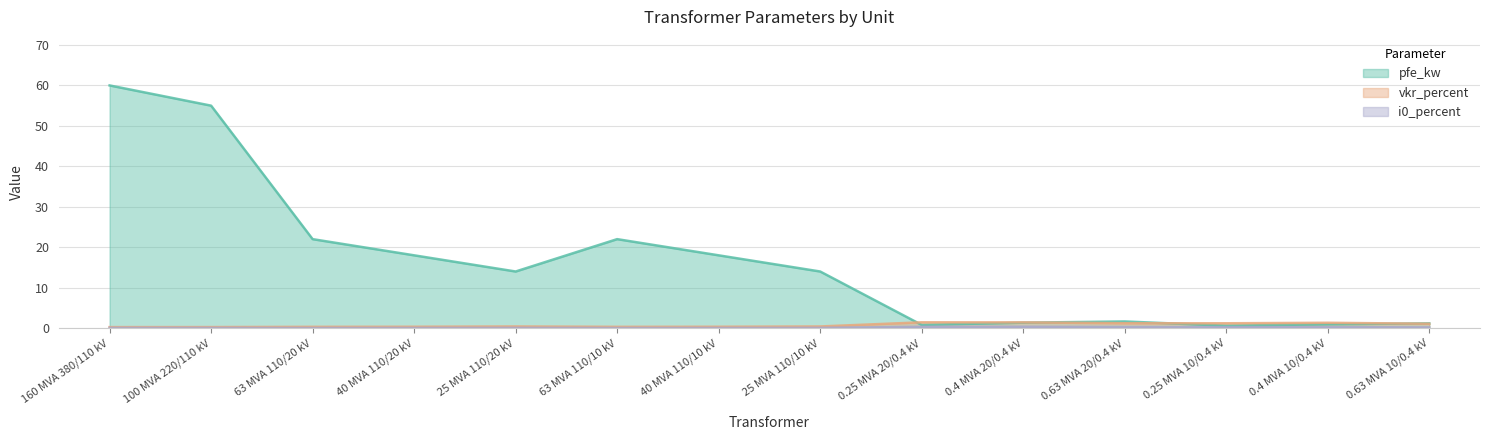

Rank the series by their maximum value, from lowest to highest.

i0_percent, vkr_percent, pfe_kw